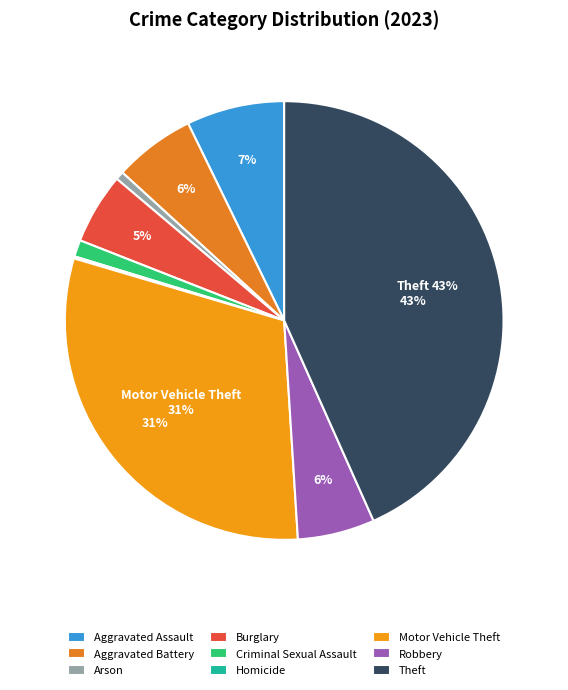

Does Robbery represent more than half of the total?

No